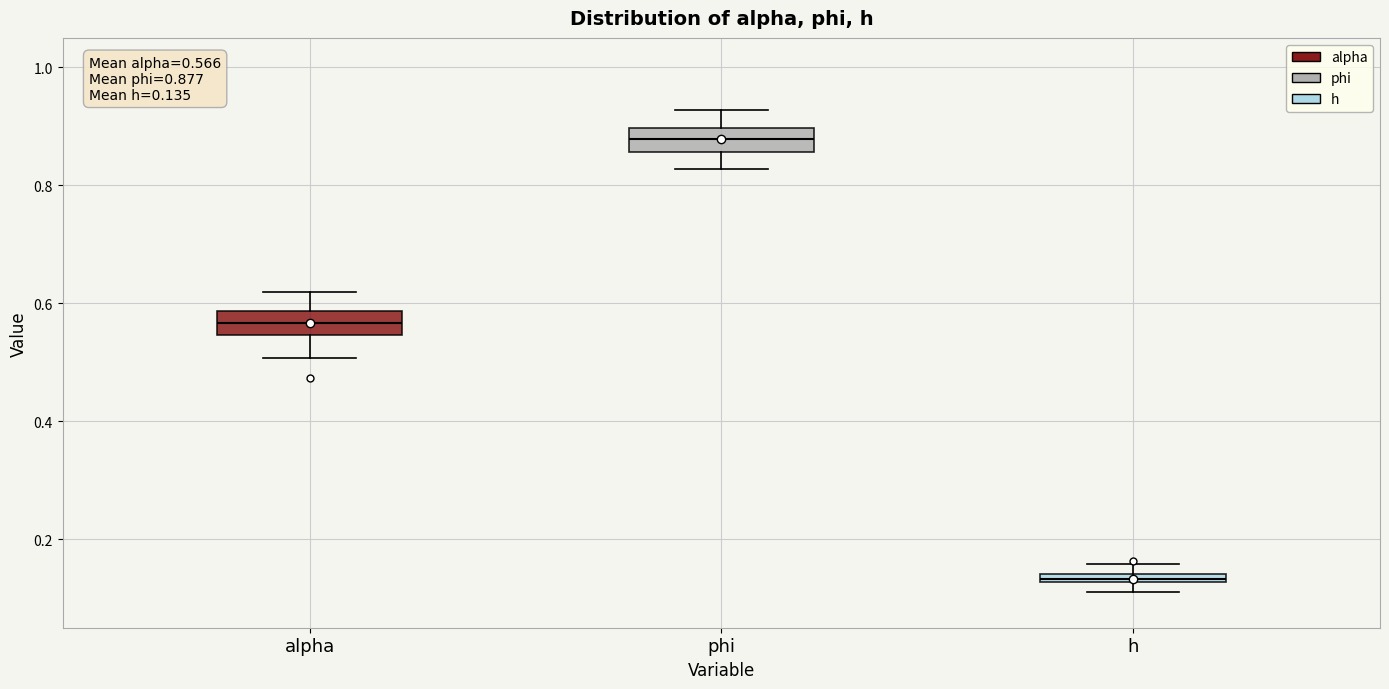

Which box has the highest median line?

phi